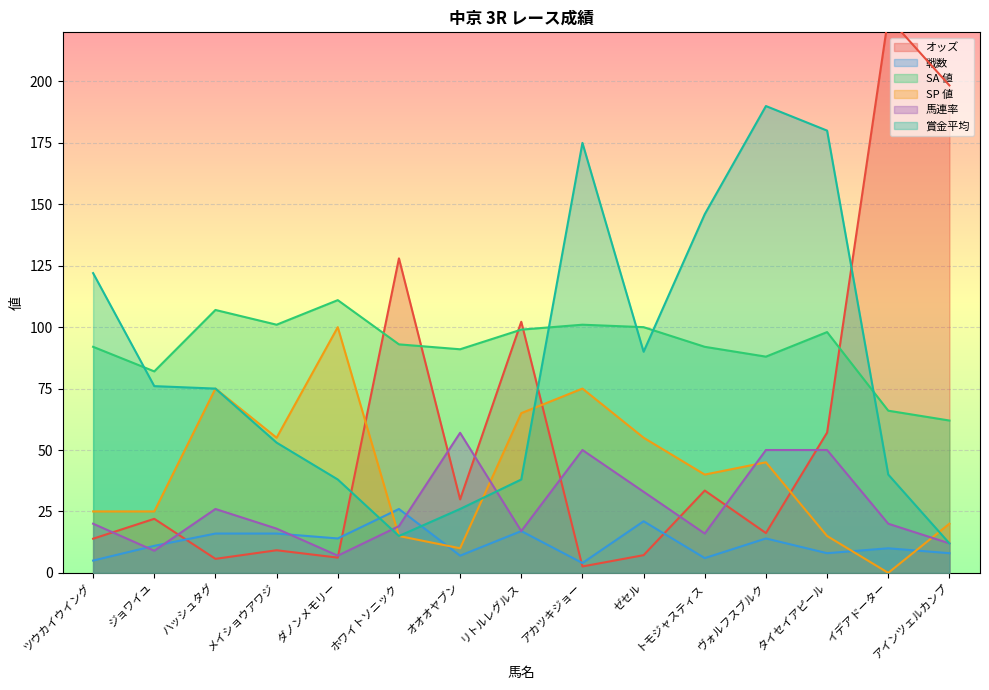

What is the average value of the SP 値 series?

41